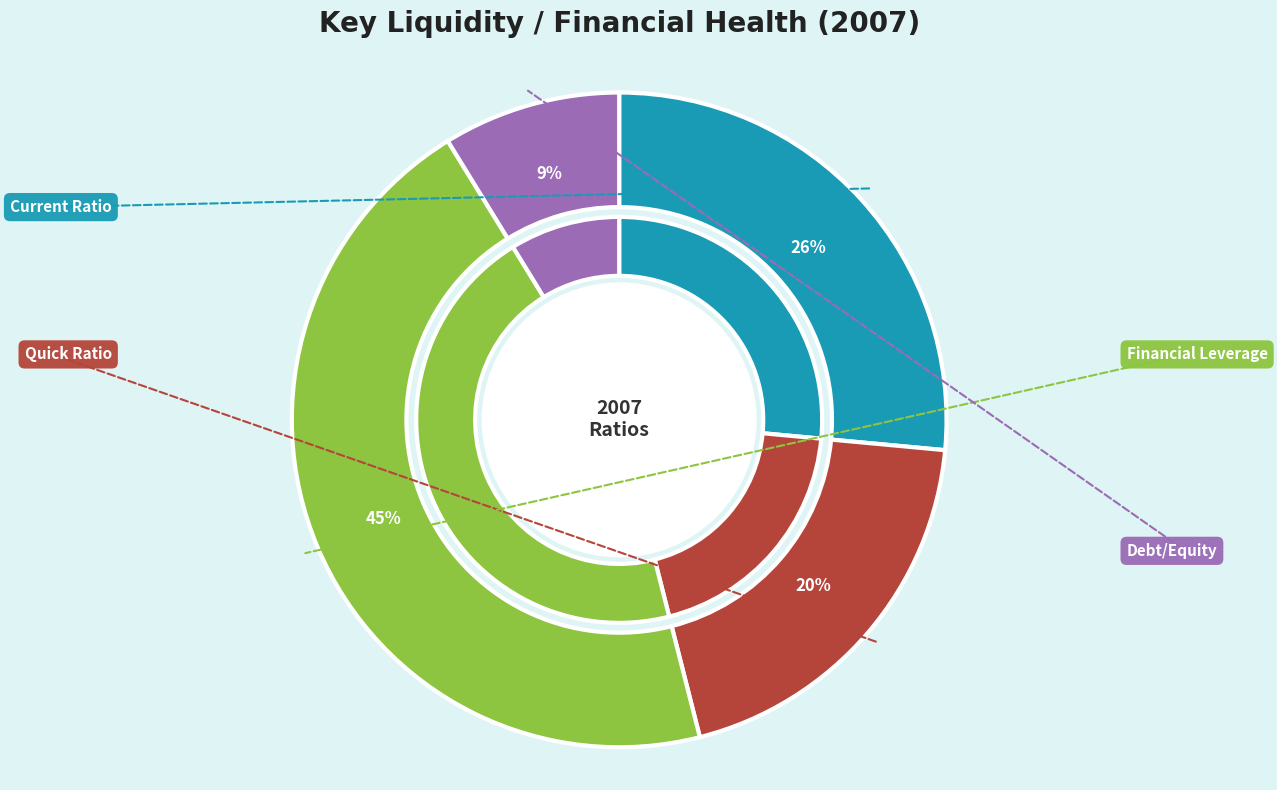

Approximately how many times larger is the value at Debt/Equity compared to Current Ratio?

0.3